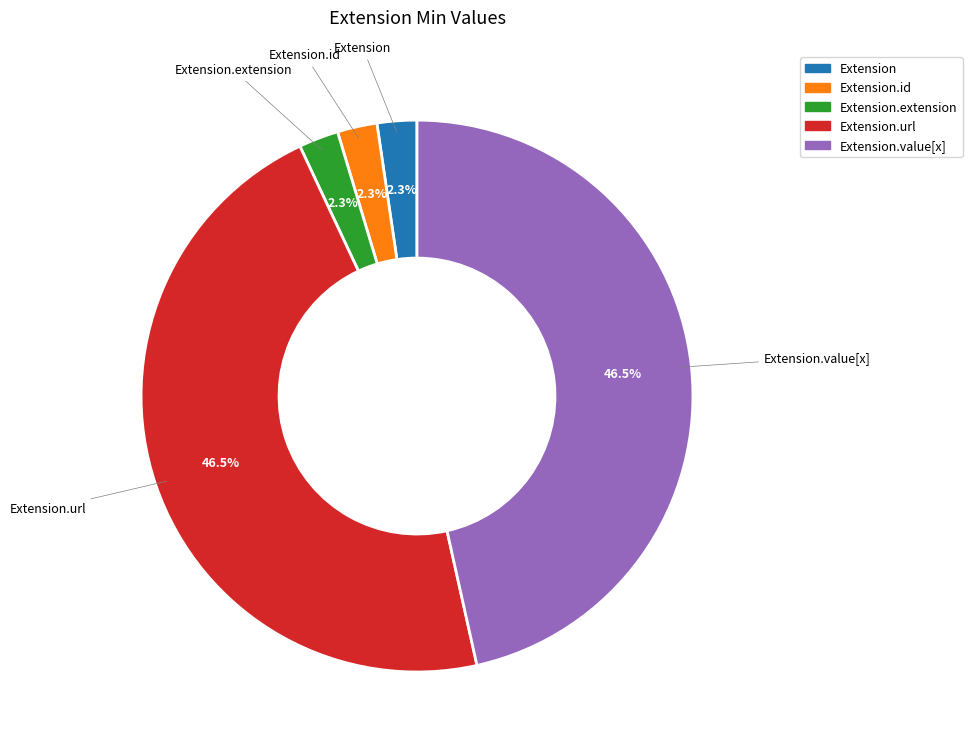

Count the number of slices in the pie.

5